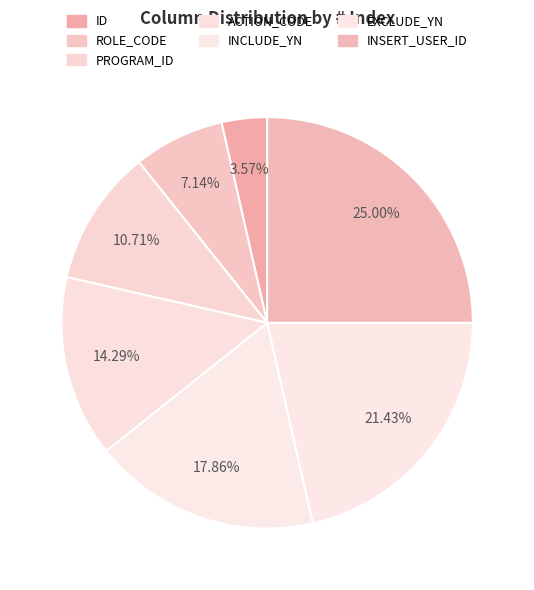

How many slices are in this pie chart?

7